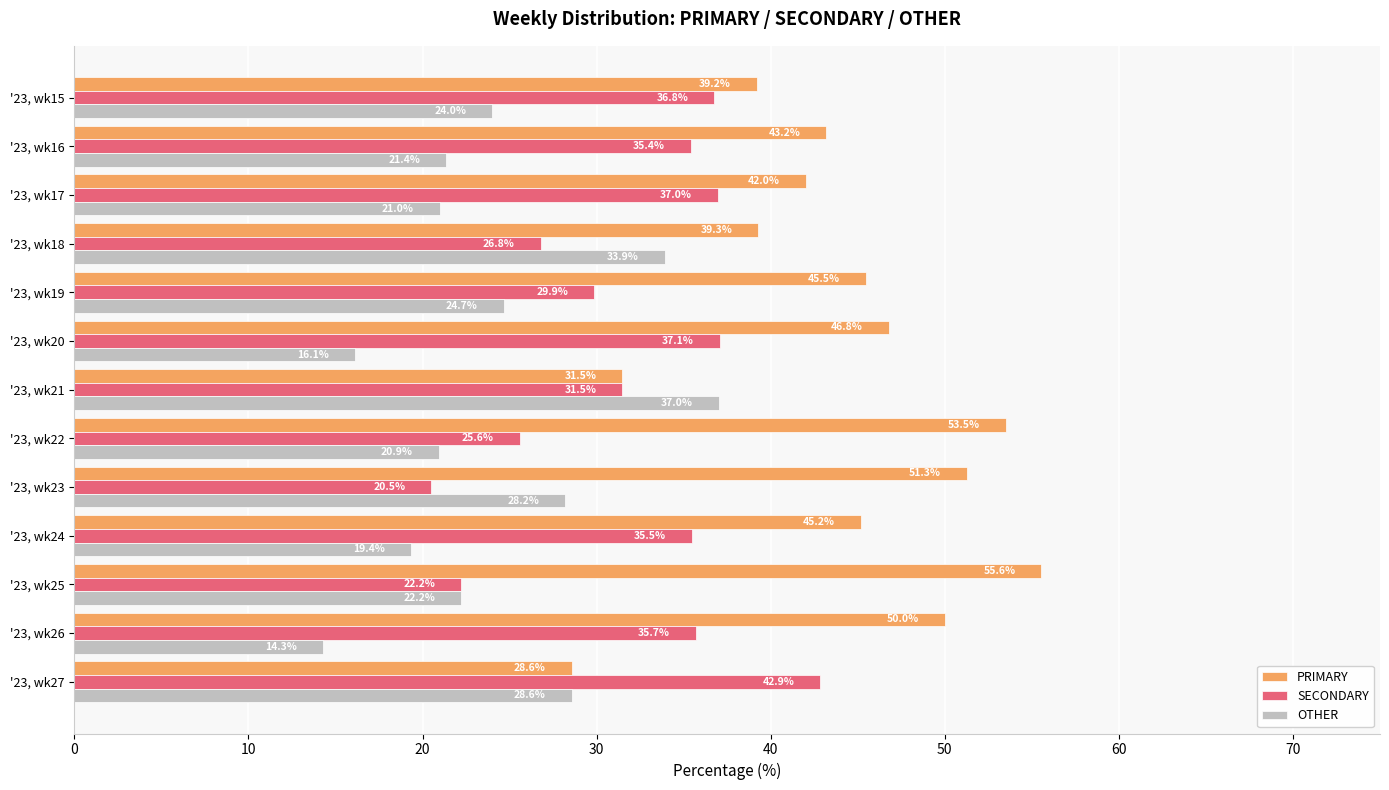

Count the number of categories in the chart.

13